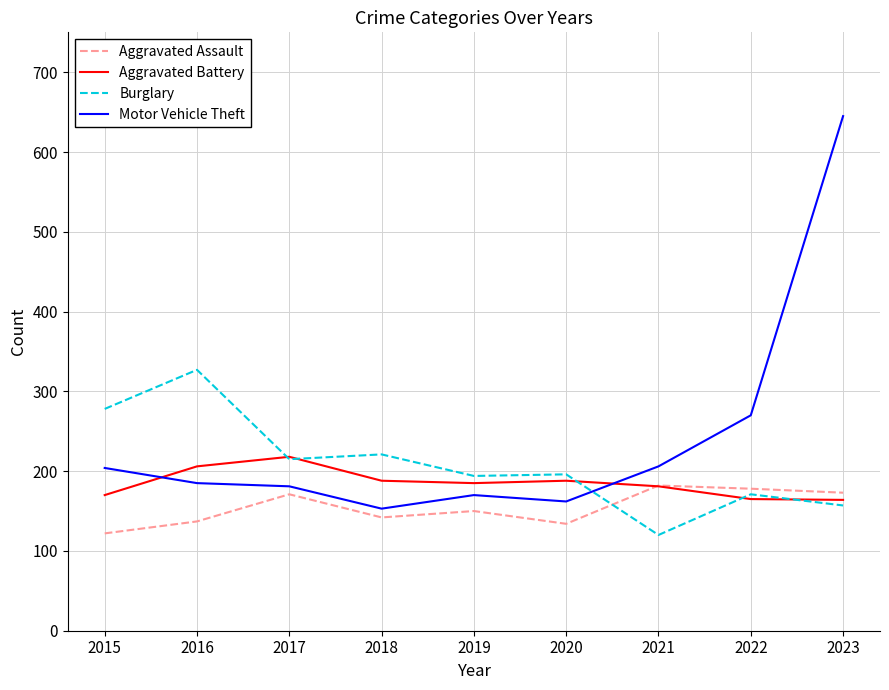

List the series in order of their peak value, highest first.

Motor Vehicle Theft, Burglary, Aggravated Battery, Aggravated Assault